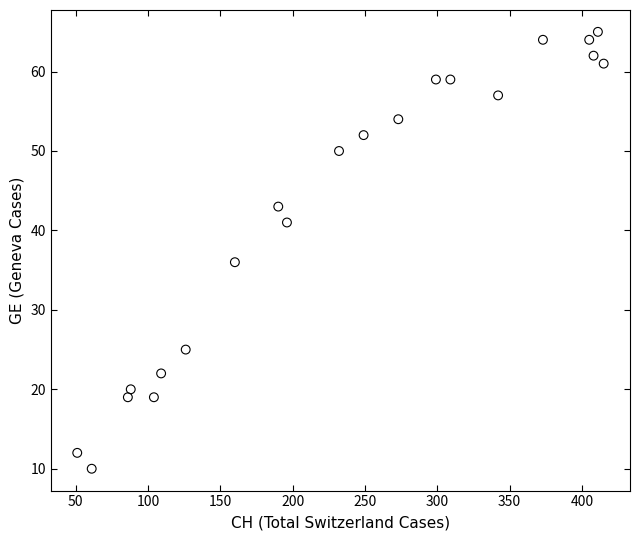

What Y value in the scatter plot is closest to 37?

36